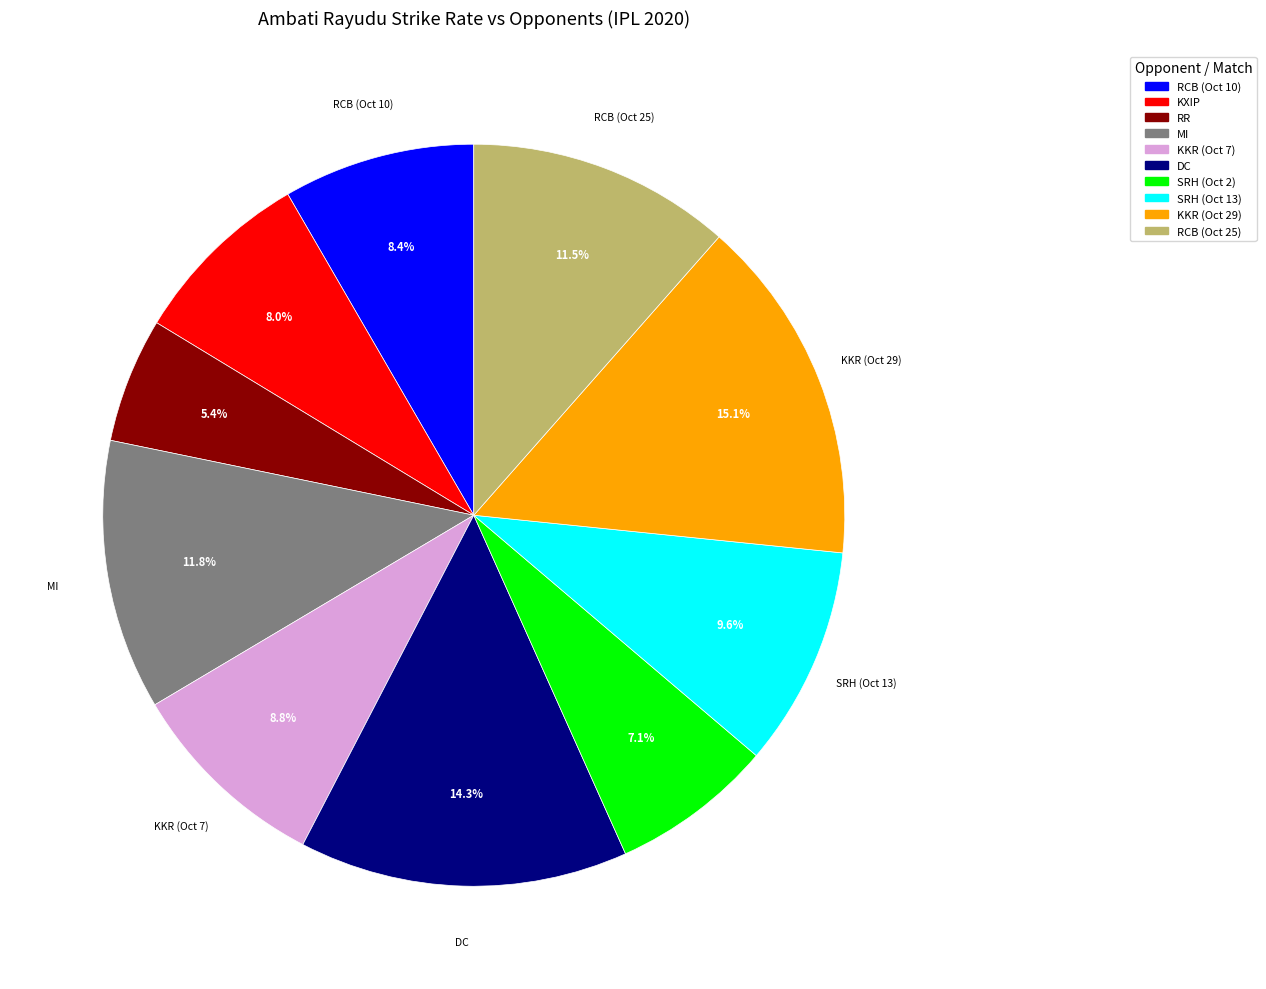

Is there a majority slice in this chart?

No